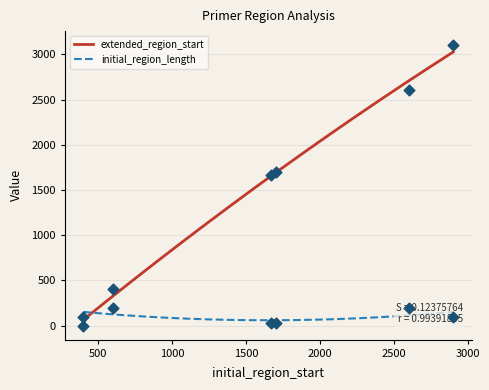

At how many categories does at least one series exceed 1487?

4